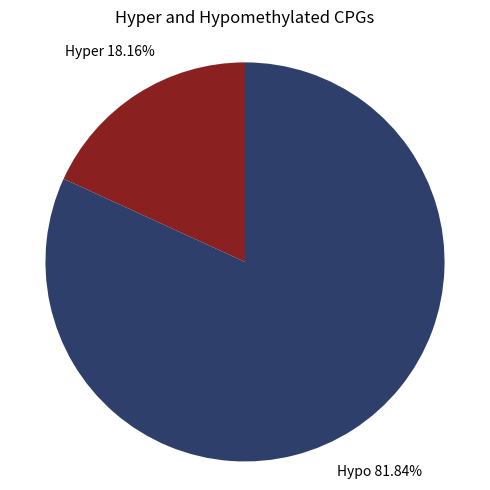

Does Hypo account for over 50% of the chart?

Yes